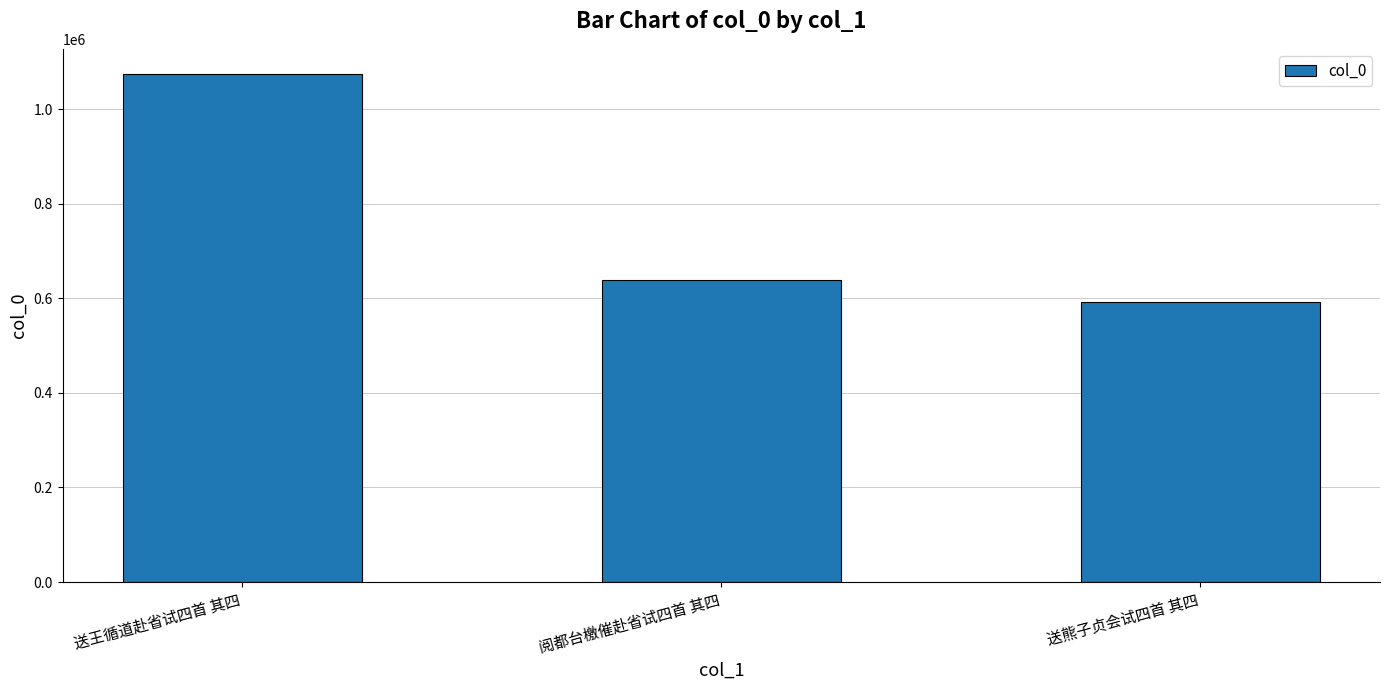

How many series are shown in this chart?

1